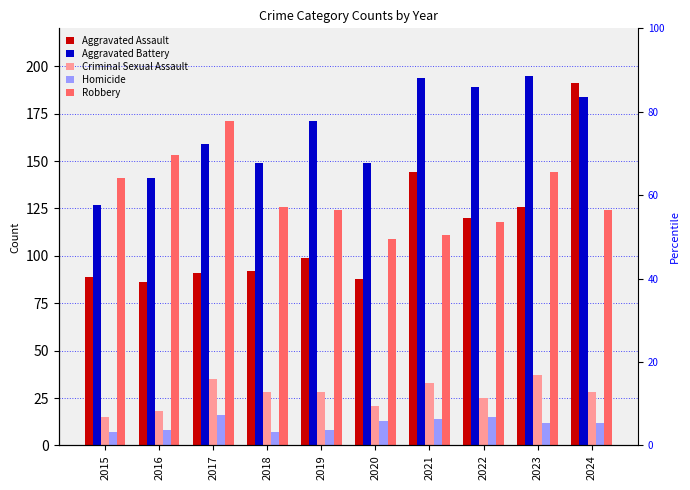

True or false: Criminal Sexual Assault has a value of 25 at 2022.

True